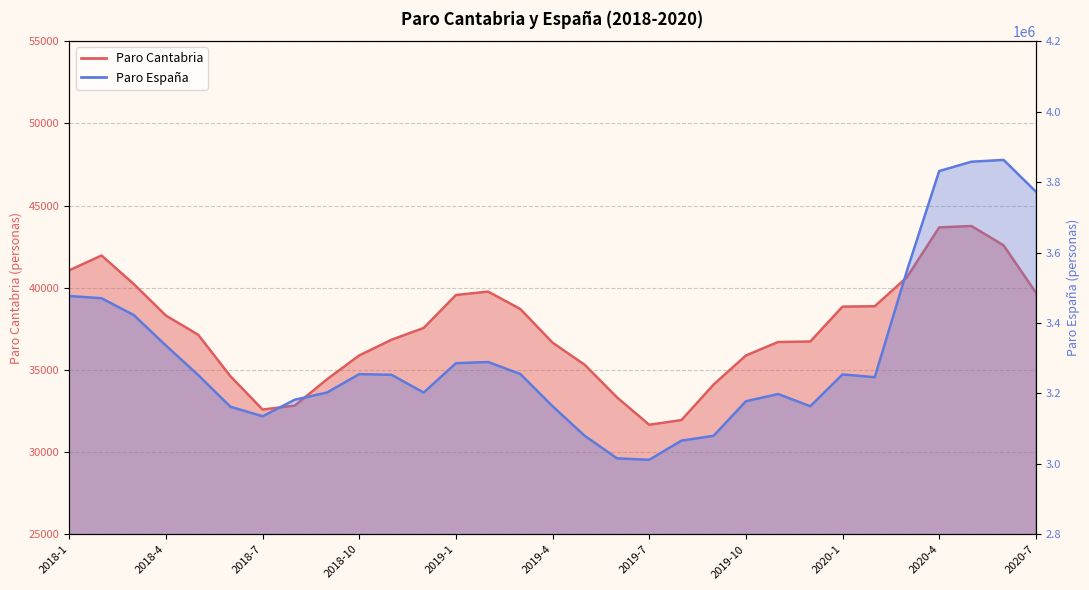

Between 2018-2 and 2019-12, which series saw the biggest shift?

Paro Espana